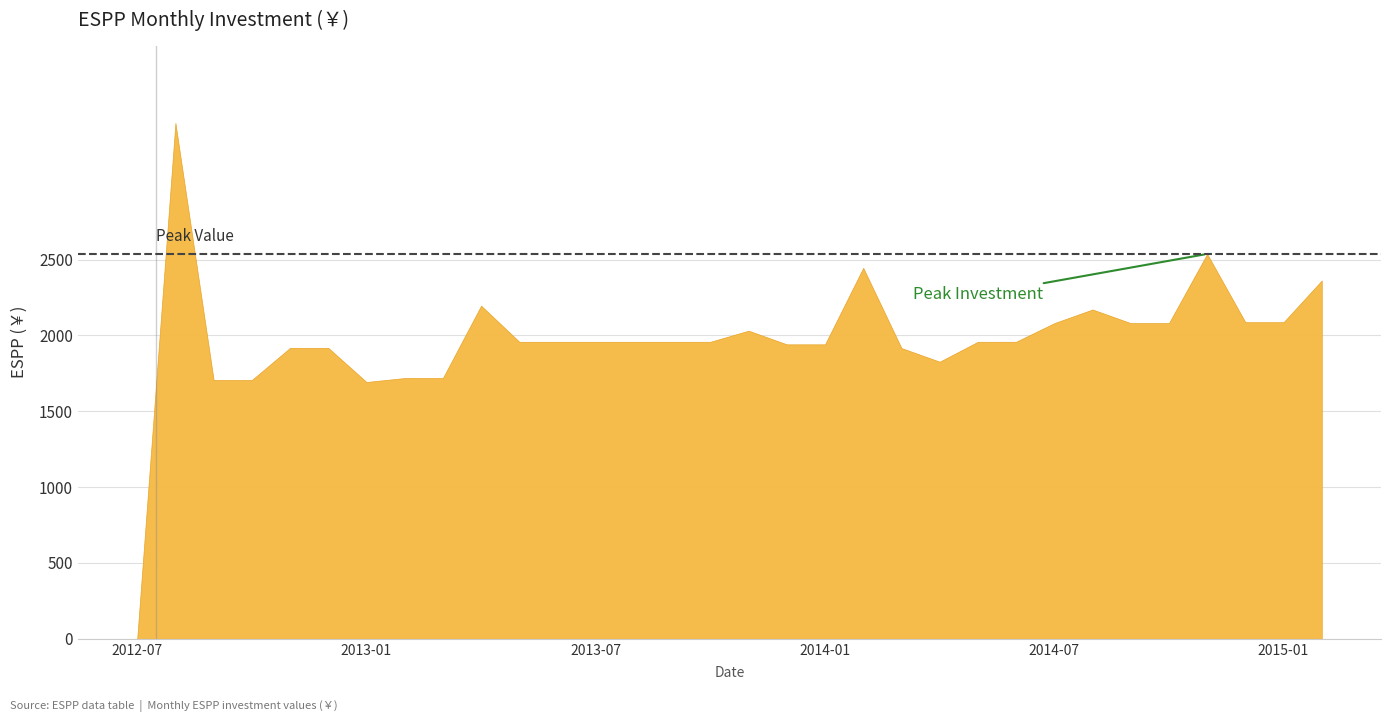

Is it true that the value at 2013-04 is 690.8?

False